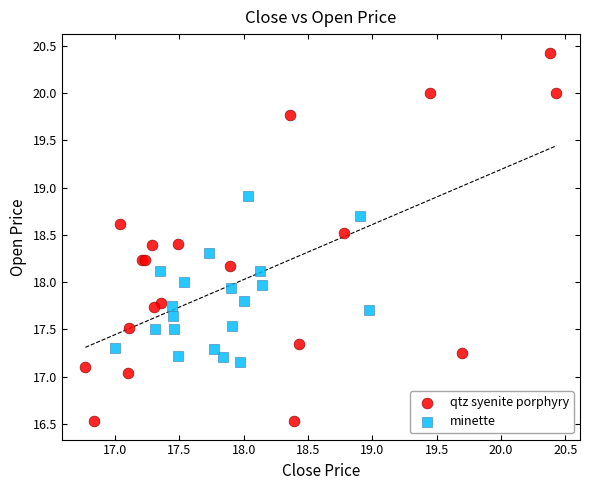

Which series reaches the minimum Y coordinate?

qtz syenite porphyry